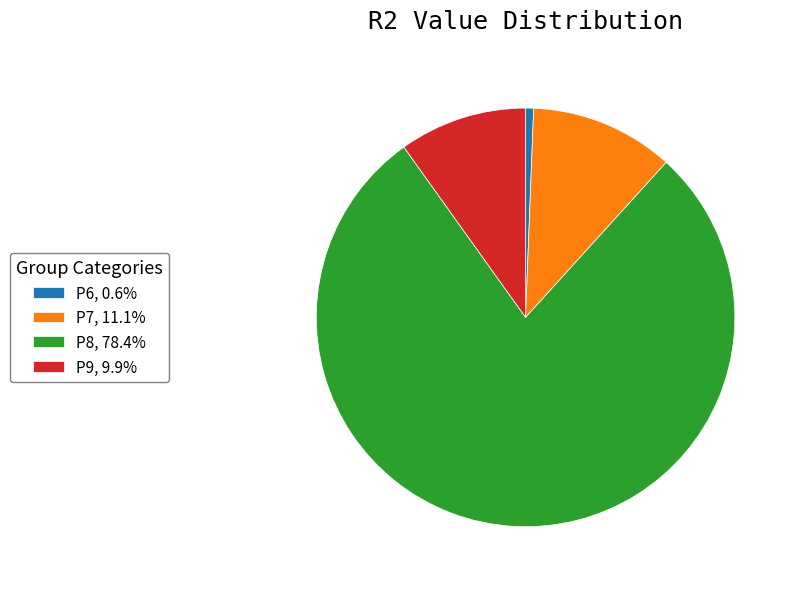

Is P6, 0.6% the majority of the pie?

No